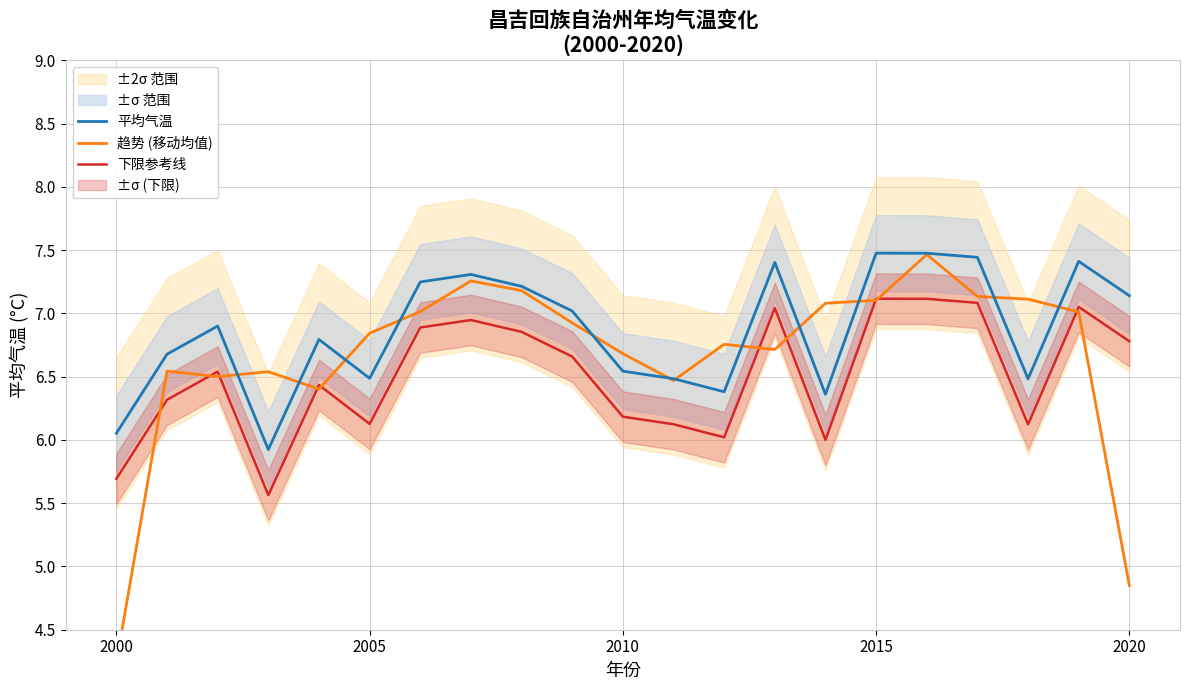

What is the sum of all 平均气温 values?

144.2